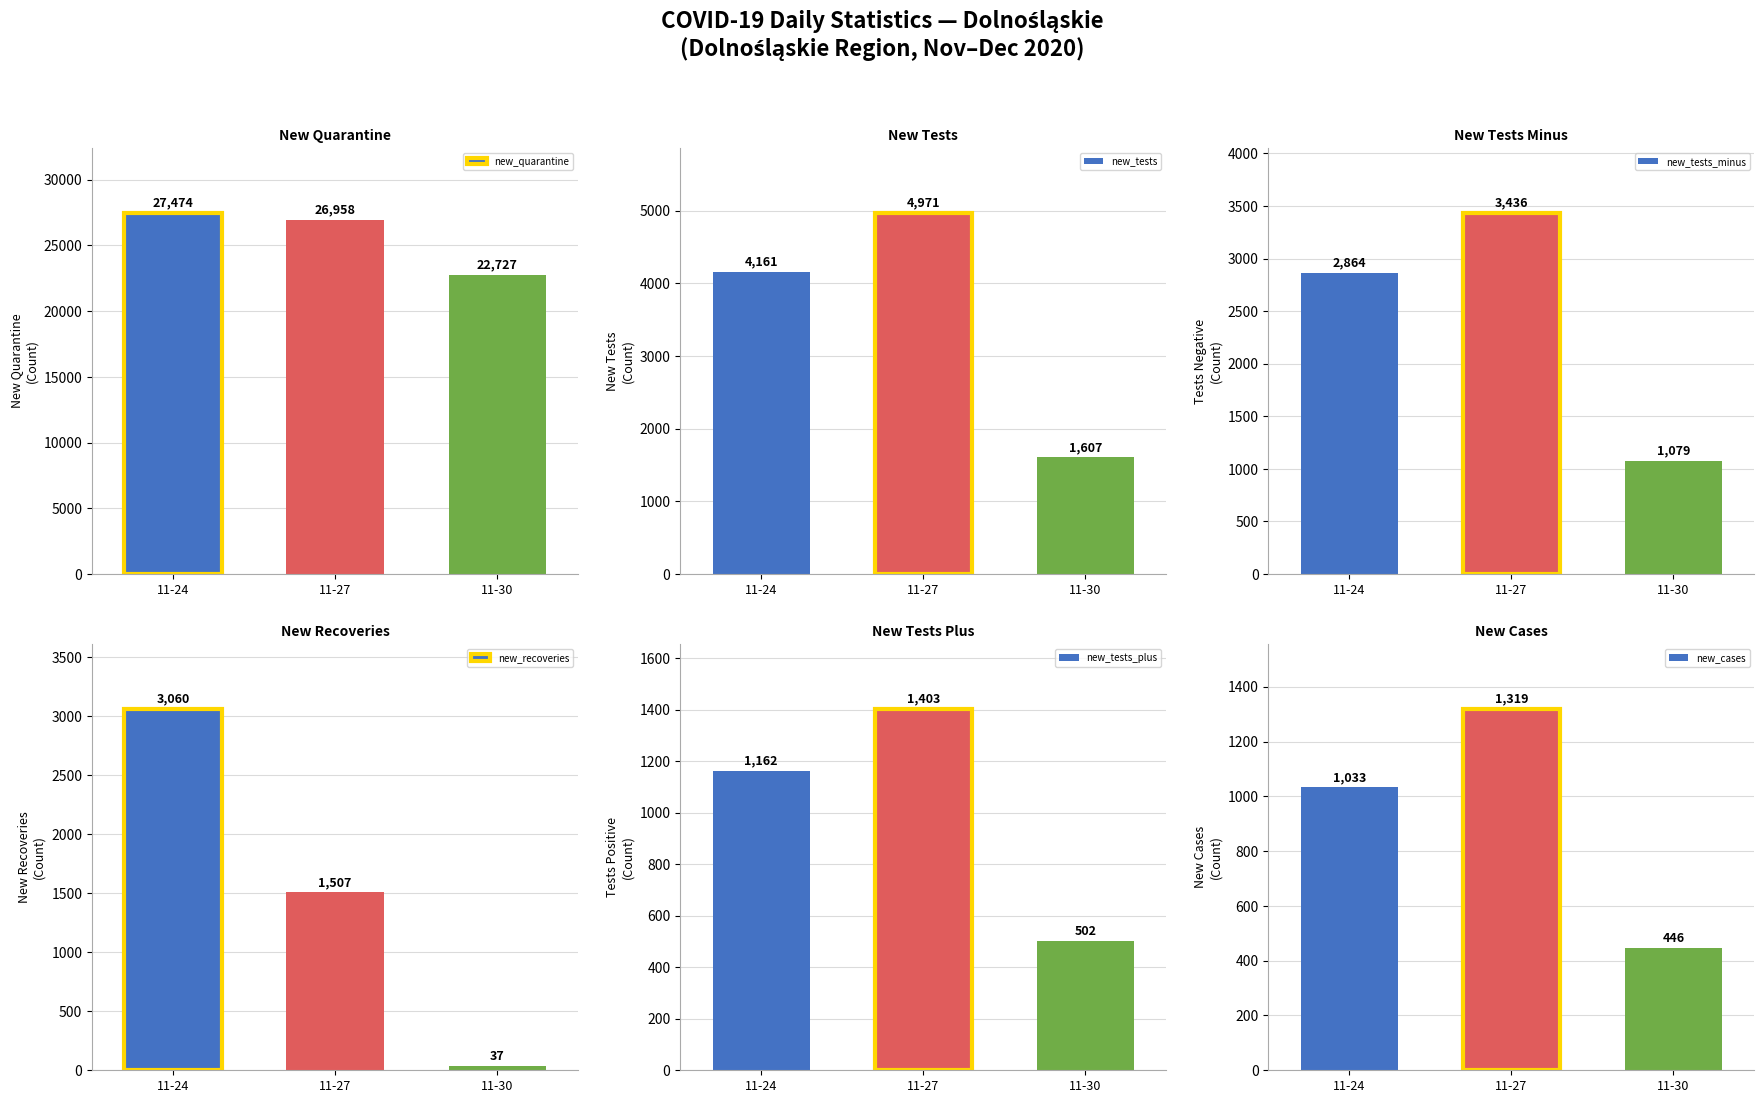

What is the value of the new_tests bar at the 1st from the left?

4161